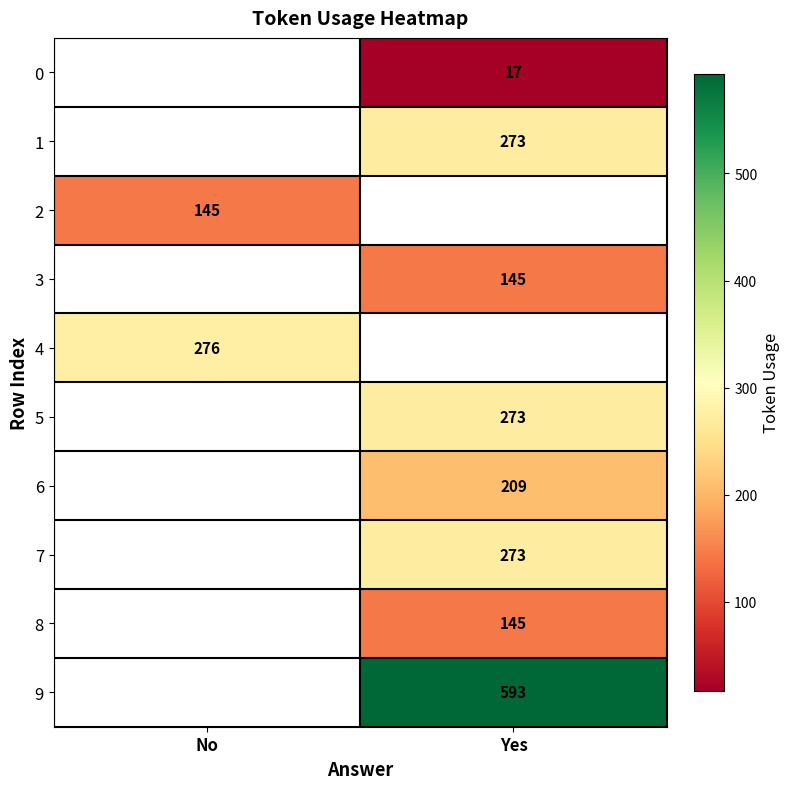

True or false: 0 has a value of 17 at Yes.

True